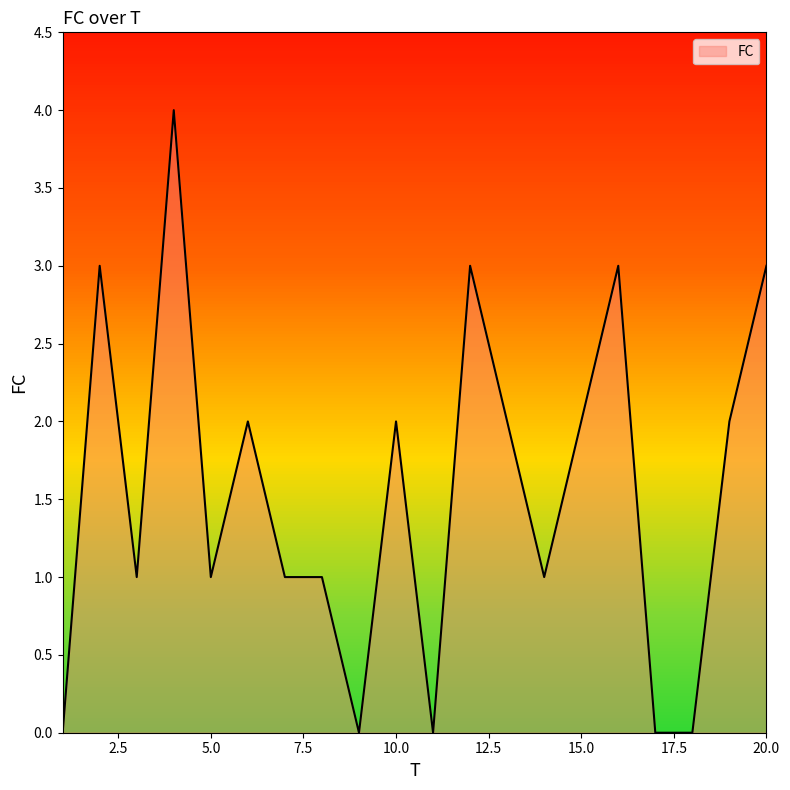

What is the maximum value shown in the chart?

4